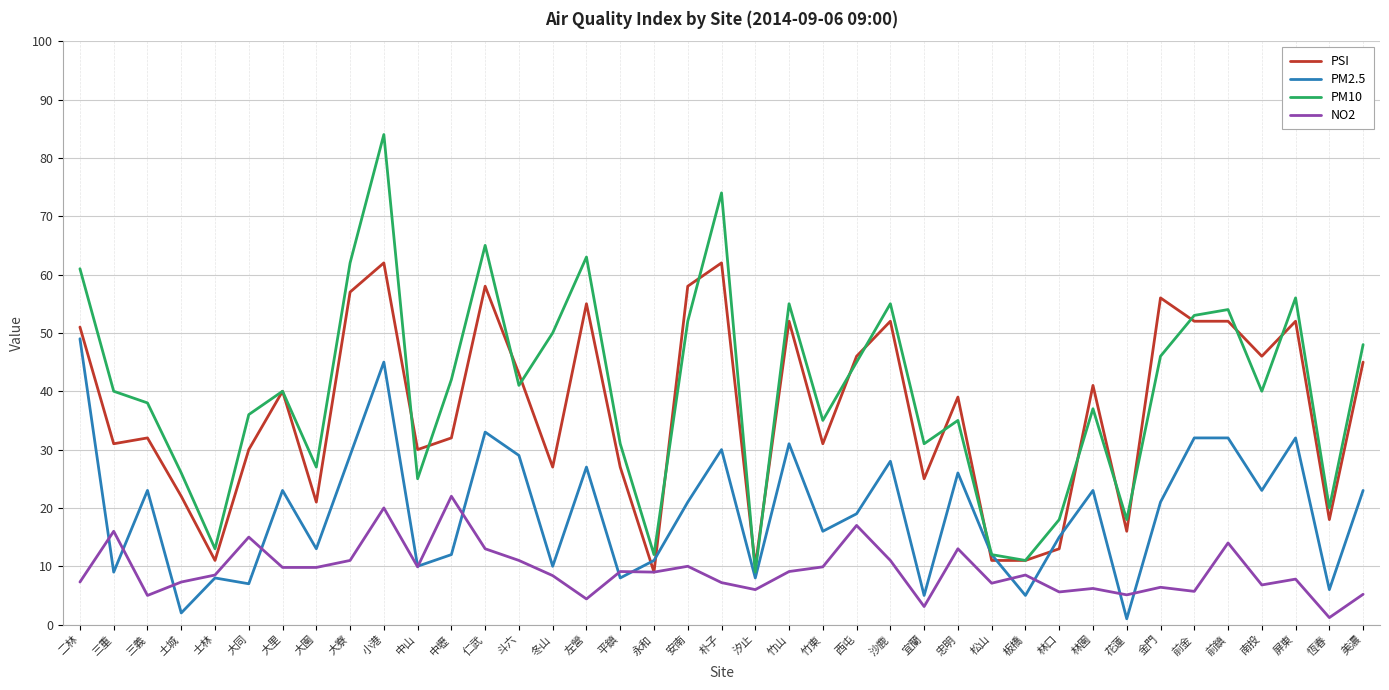

How many distinct data groups are displayed?

4